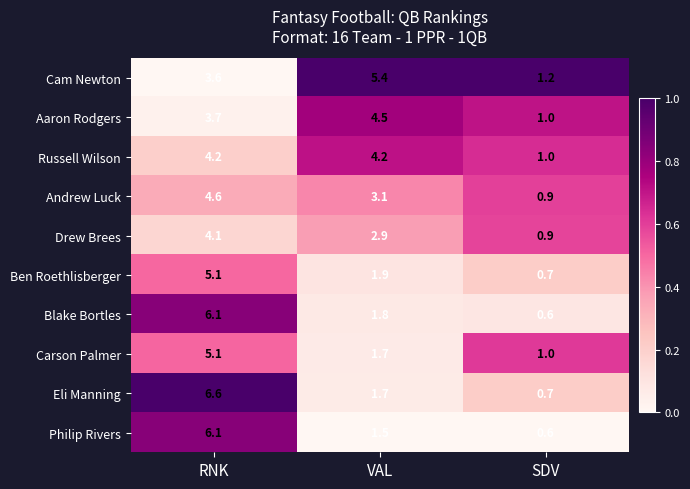

Which series has the largest total across all categories?

Cam Newton